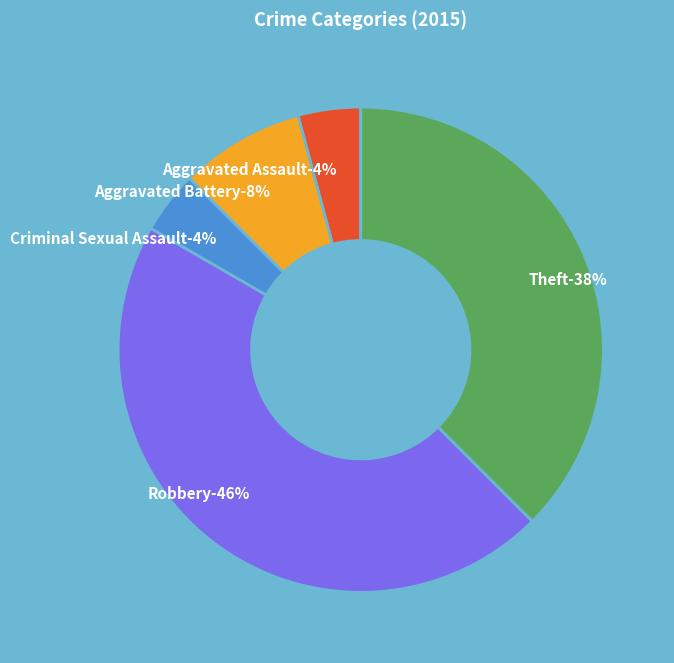

Which category has the smallest portion of the pie?

Aggravated Assault